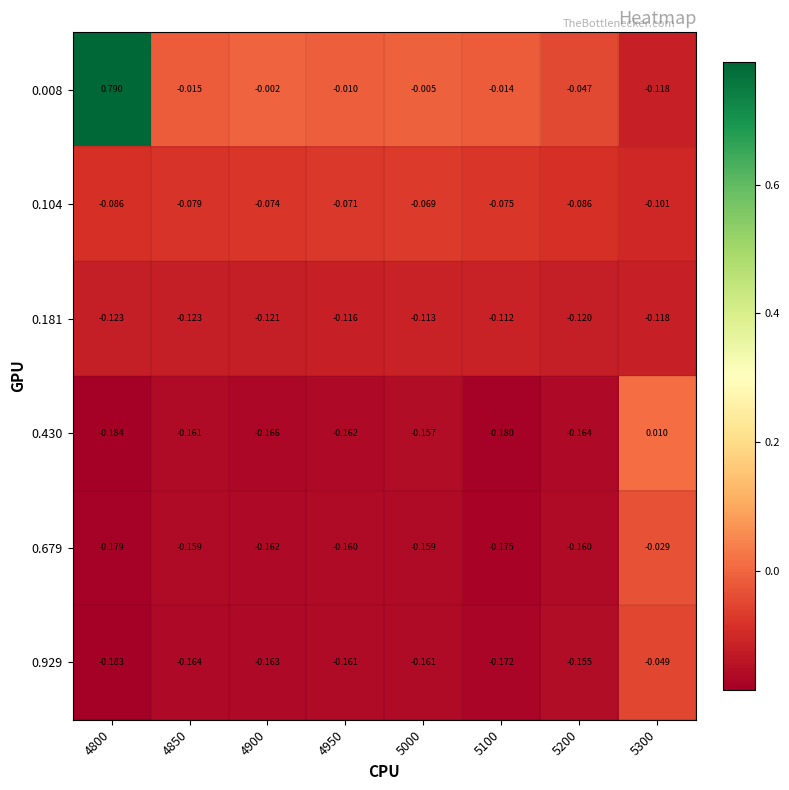

Is the value of 0.430 at 4950 greater than the value of 0.929 at 4950?

No